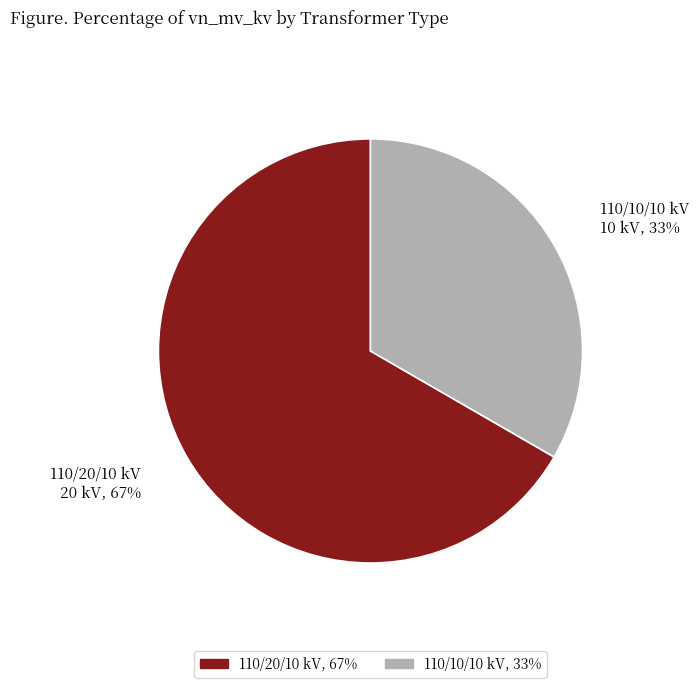

Is there a majority slice in this chart?

Yes